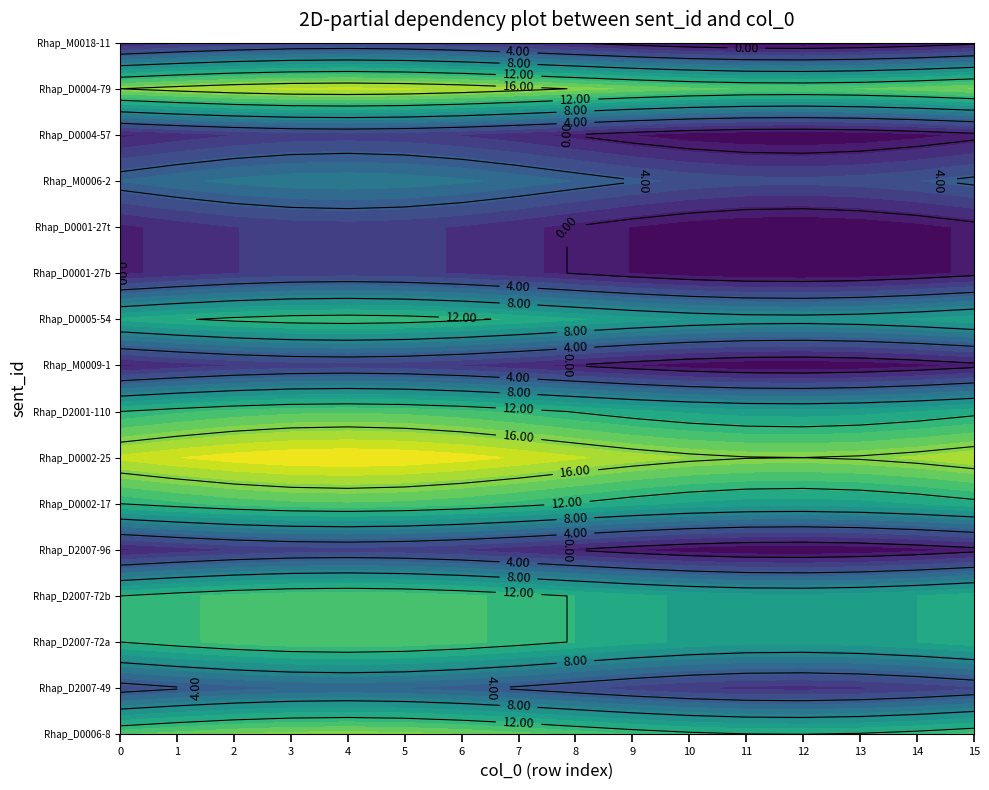

Which series has the largest total across all categories?

Rhap_D0002-25